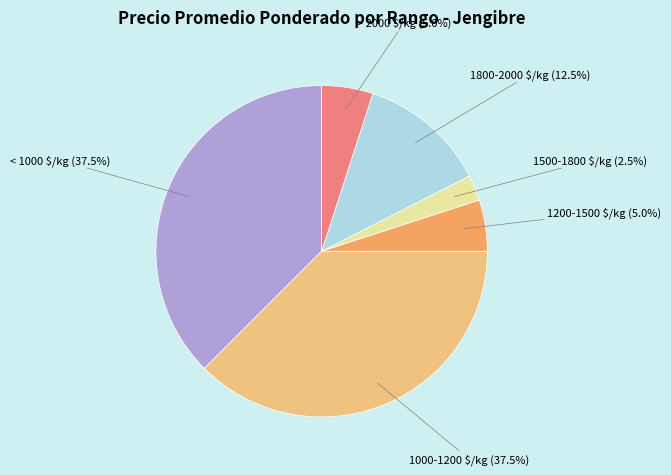

Does 1000-1200 $/kg account for over 50% of the chart?

No